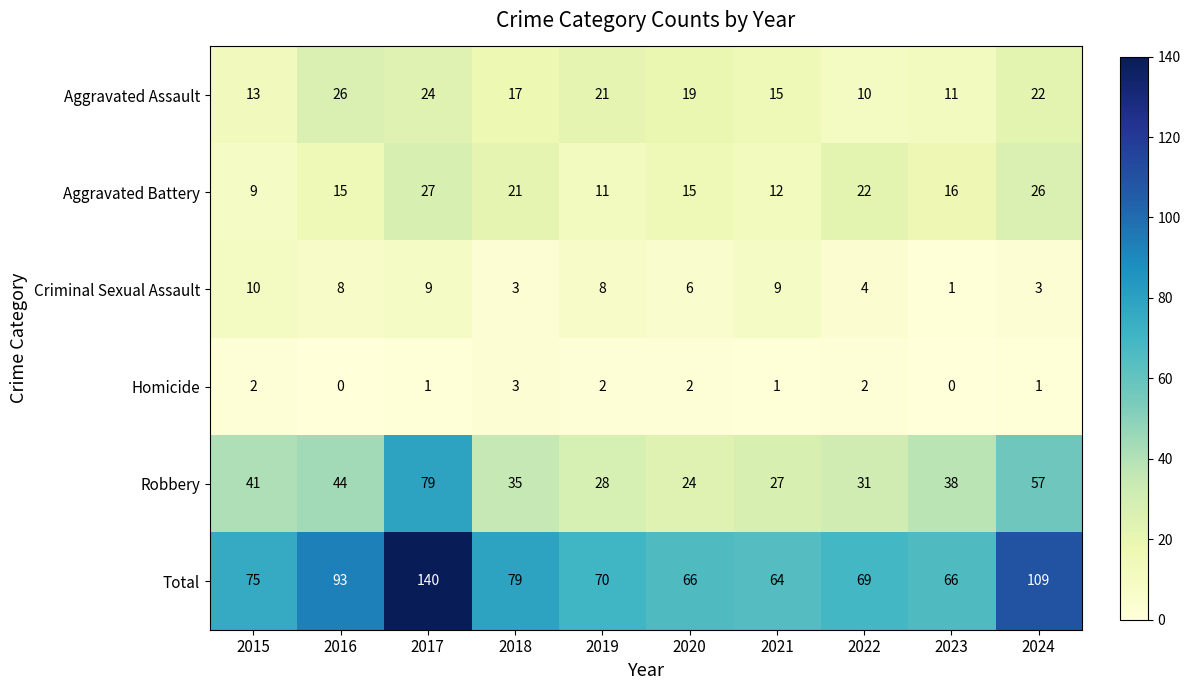

Rank the series at 2024 from highest to lowest value.

Total, Robbery, Aggravated Battery, Aggravated Assault, Criminal Sexual Assault, Homicide